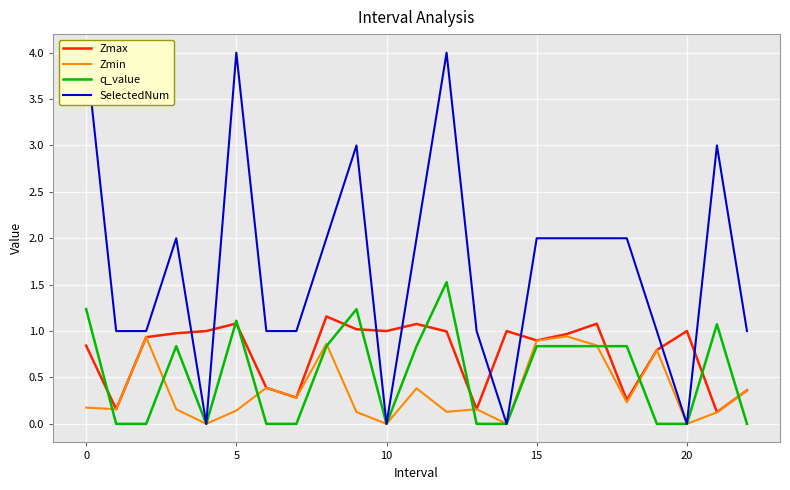

What is the highest value of the Zmin series?

0.9